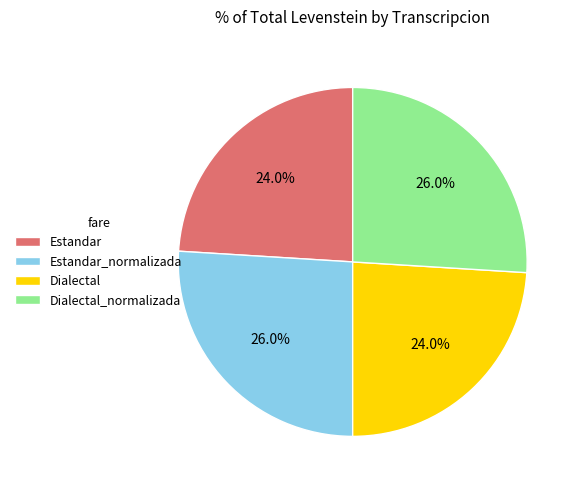

Is there a majority slice in this chart?

No